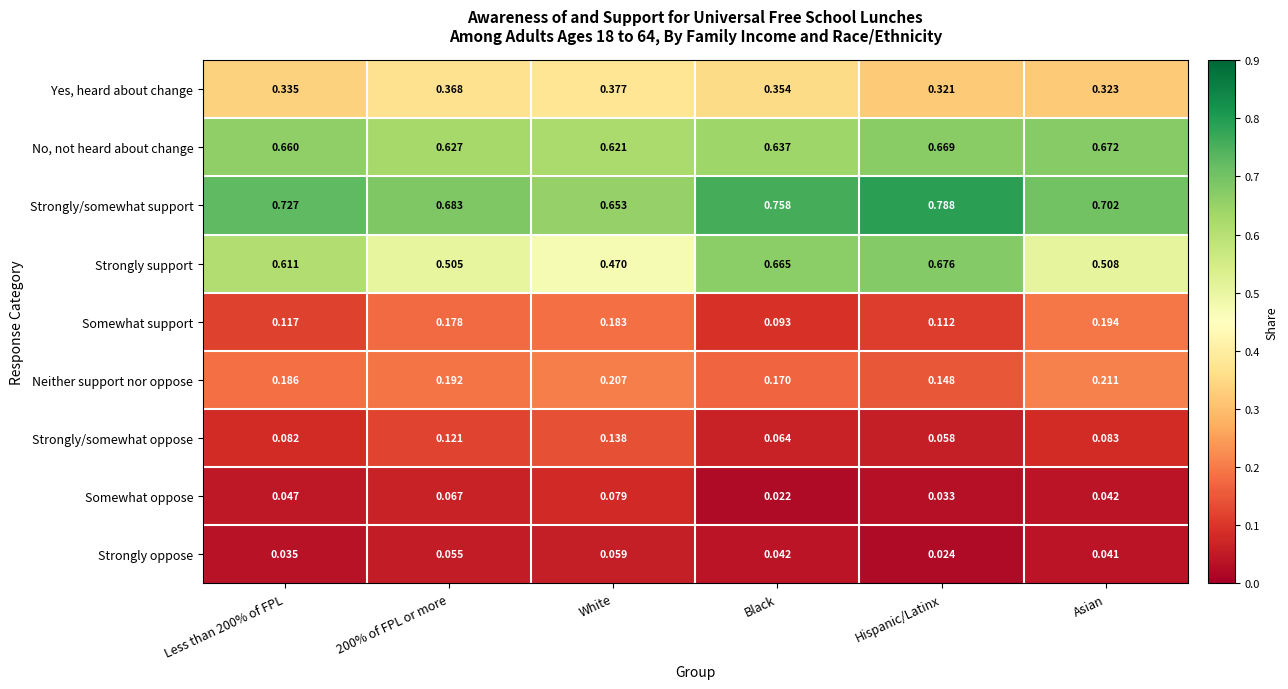

Where is Somewhat oppose nearest to the value 0?

Black